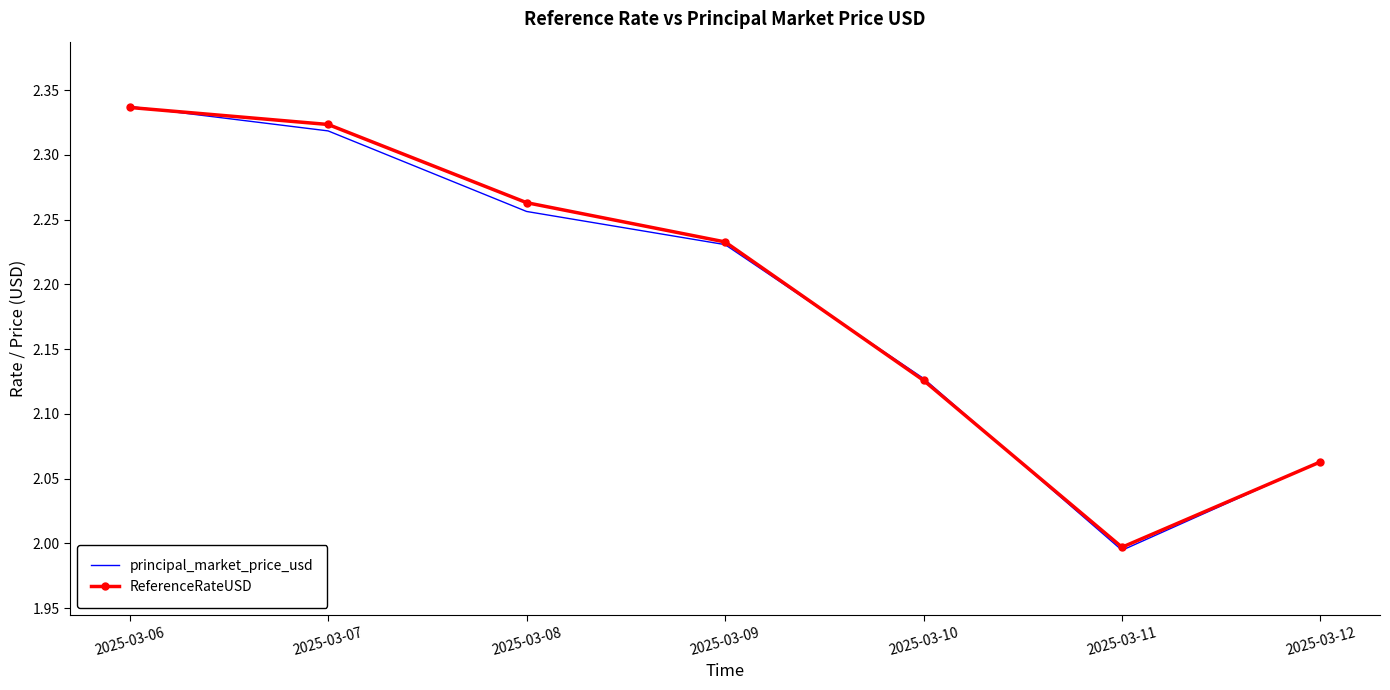

Between 2025-03-07 and 2025-03-09, which series saw the biggest shift?

ReferenceRateUSD